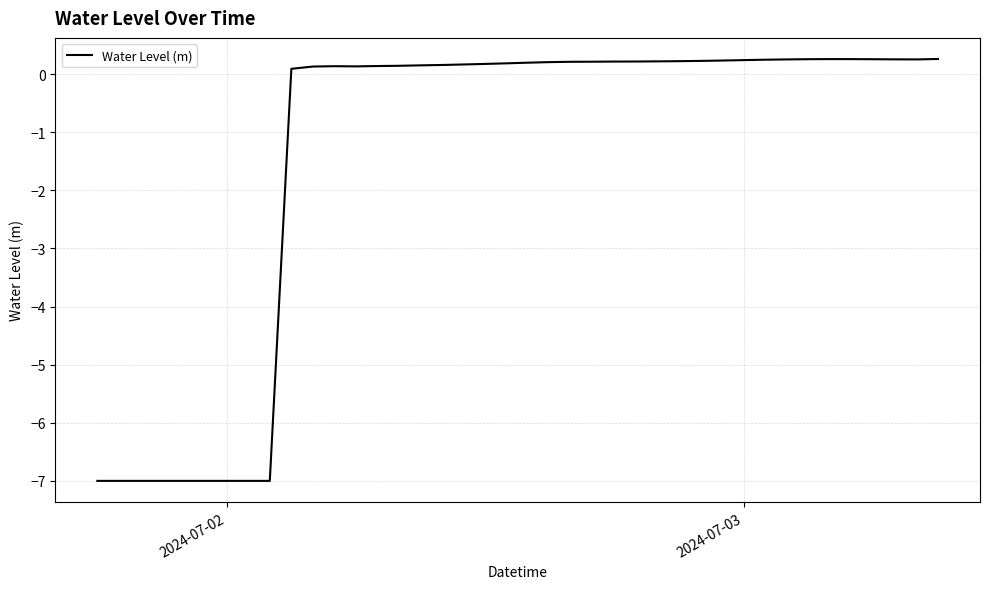

What is the smallest value displayed?

-7.0